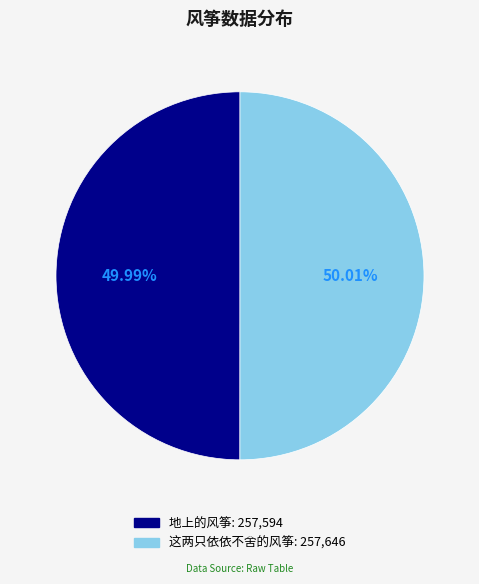

The 这两只依依不舍的风筝 slice represents 60% of the pie. True or false?

False